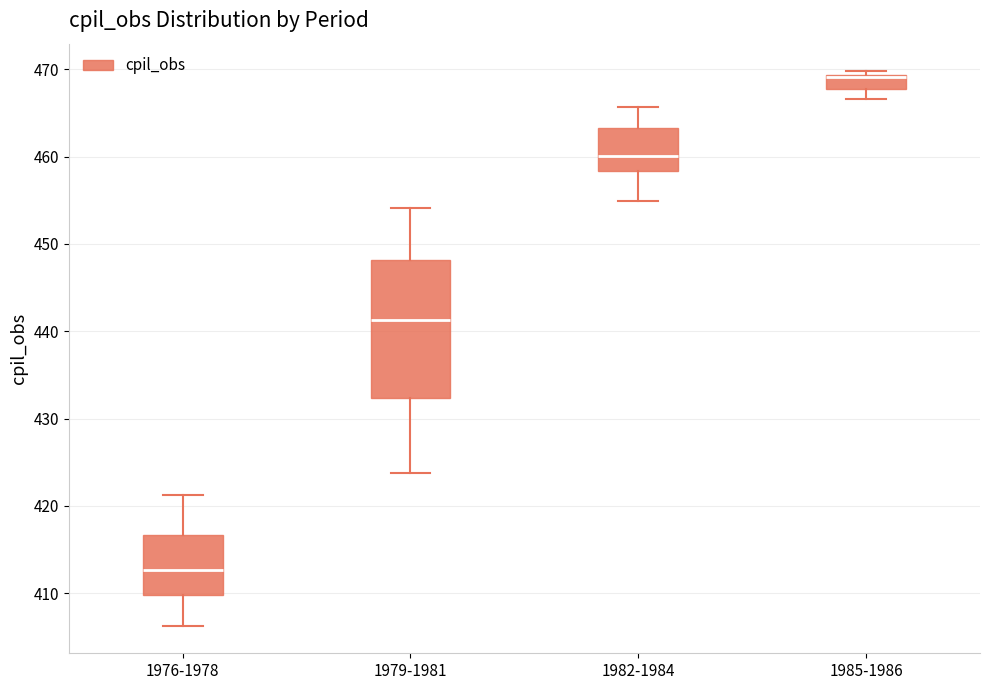

Reading left to right, transcribe this box plot: for each box, give where its median line is, the range the box spans, and where its two whiskers end, as read against the y-axis. The values are not printed on the chart, so give them approximately, as read against the axis.

1976-1978: median 413, box 410 to 417, whiskers 406 to 421
1979-1981: median 441, box 432 to 448, whiskers 424 to 454
1982-1984: median 460, box 458 to 463, whiskers 455 to 466
1985-1986: median 469 (drawn on the box's upper edge), box 468 to 469, whiskers 467 to 470